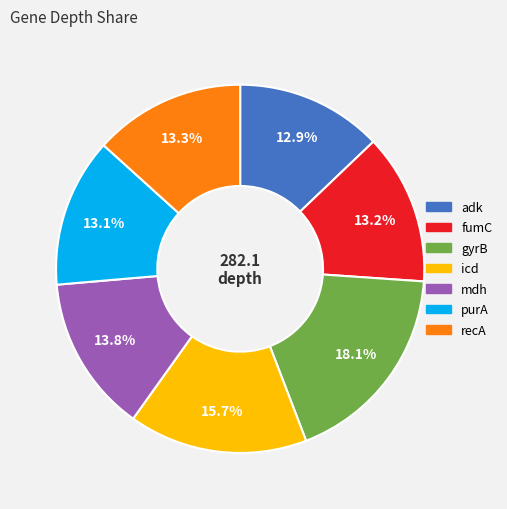

How many slices are in this pie chart?

7